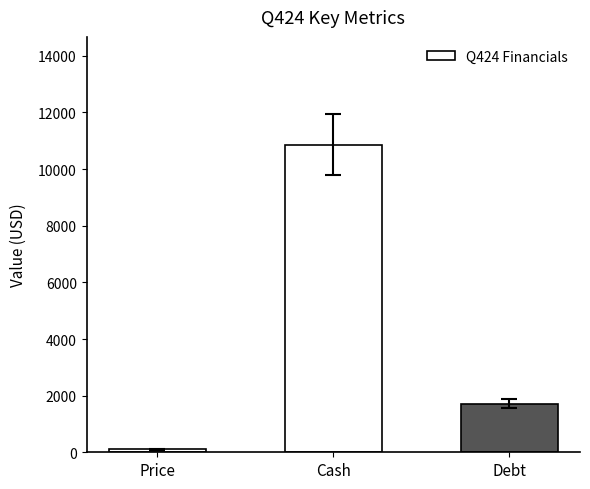

Count the values in the range 107 to 10866.

3